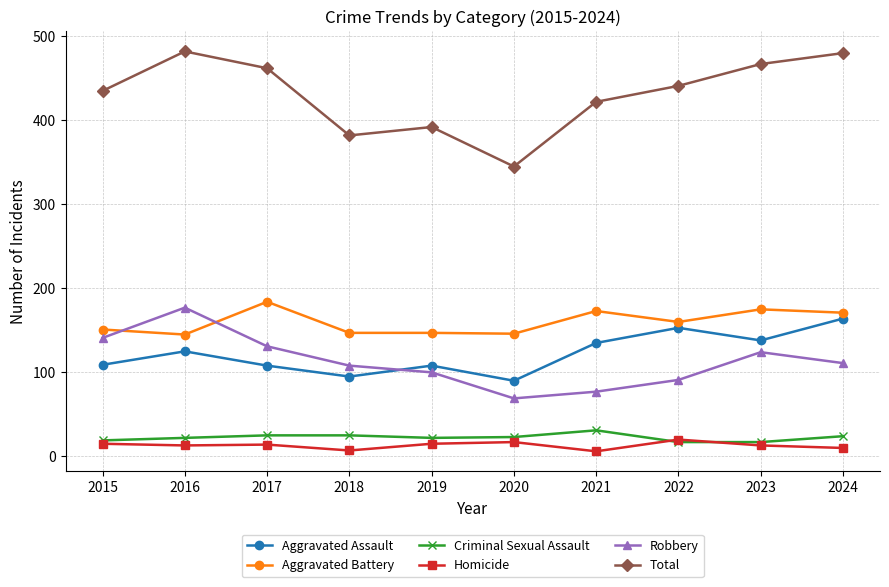

What are all the series names shown in the legend?

Aggravated Assault, Aggravated Battery, Criminal Sexual Assault, Homicide, Robbery, Total